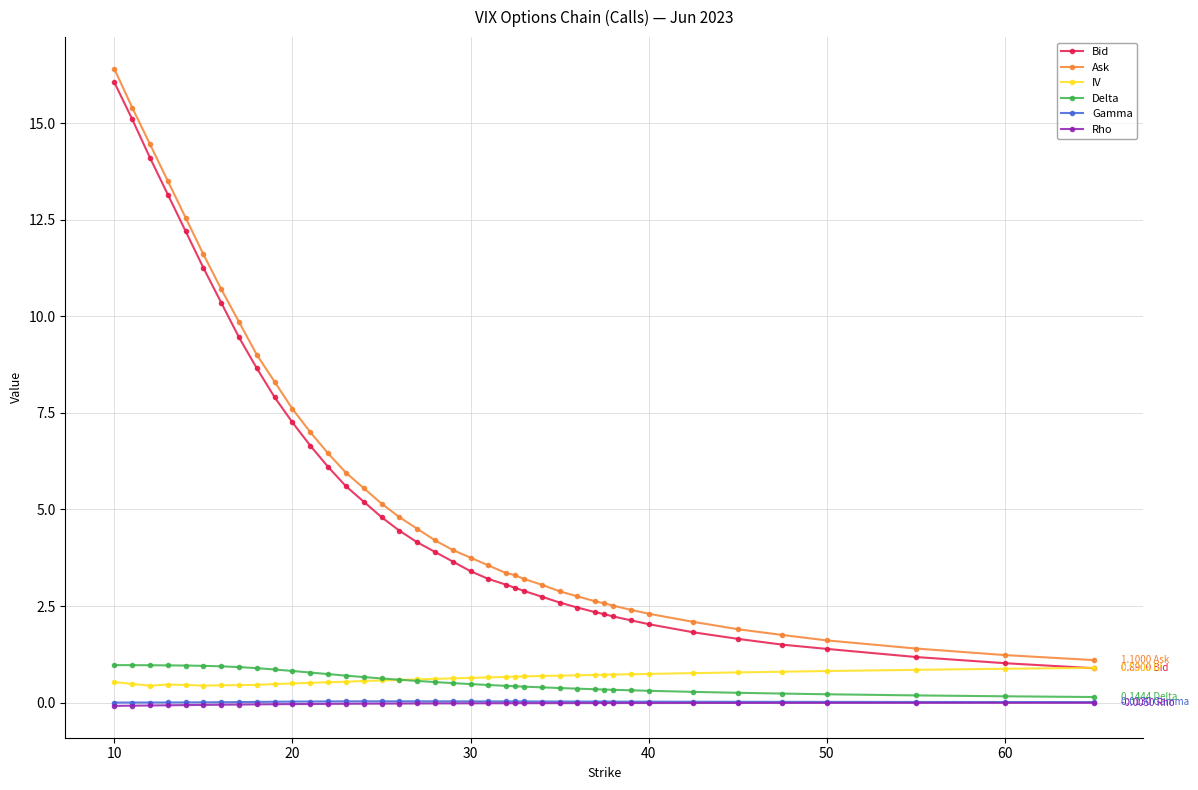

True or false: Rho and IV cross at least once.

False